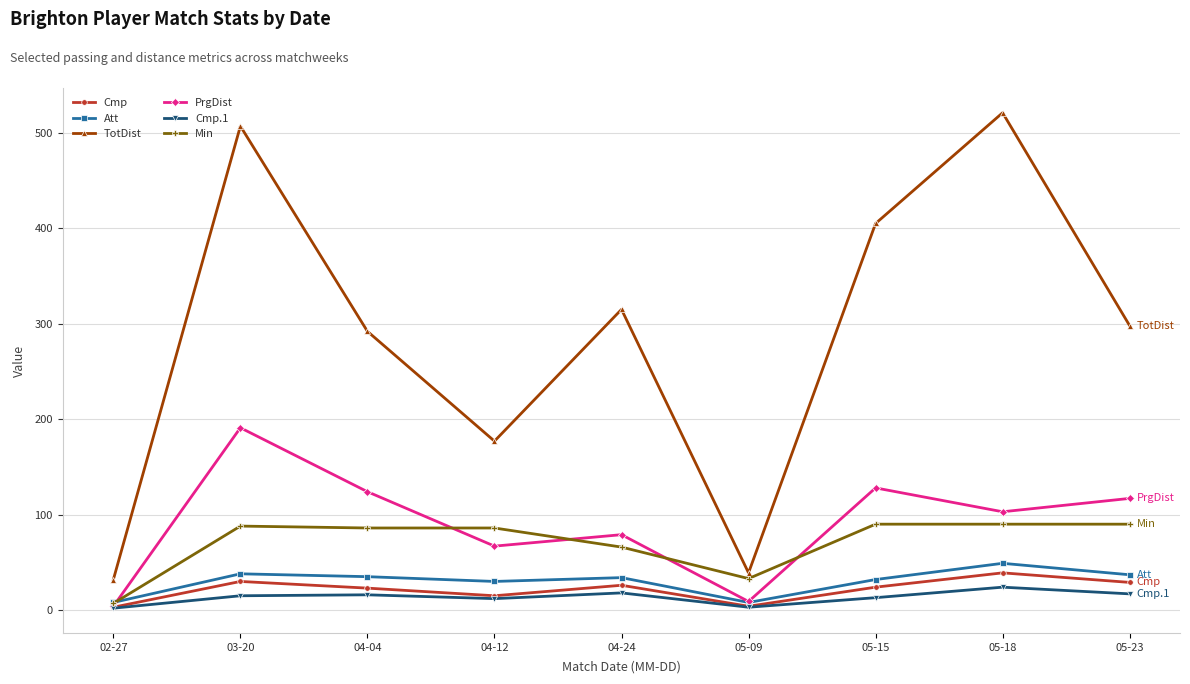

List the series in order of their peak value, lowest first.

Cmp.1, Cmp, Att, Min, PrgDist, TotDist